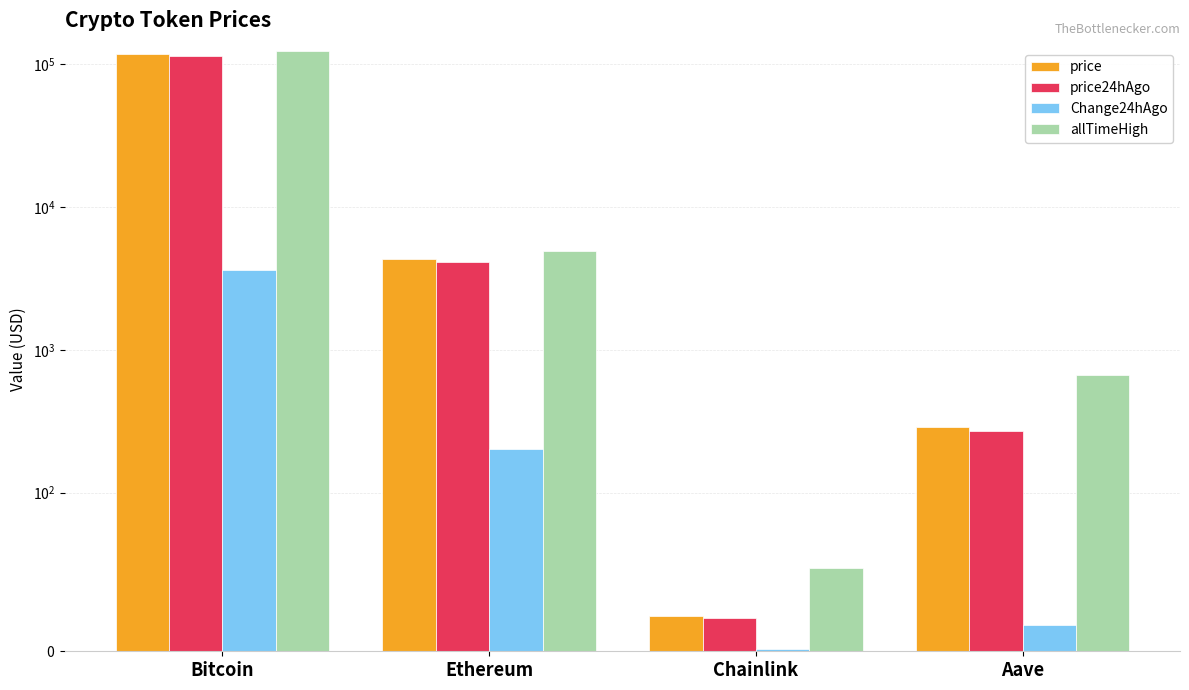

Which series changed the most between Chainlink and Aave?

allTimeHigh